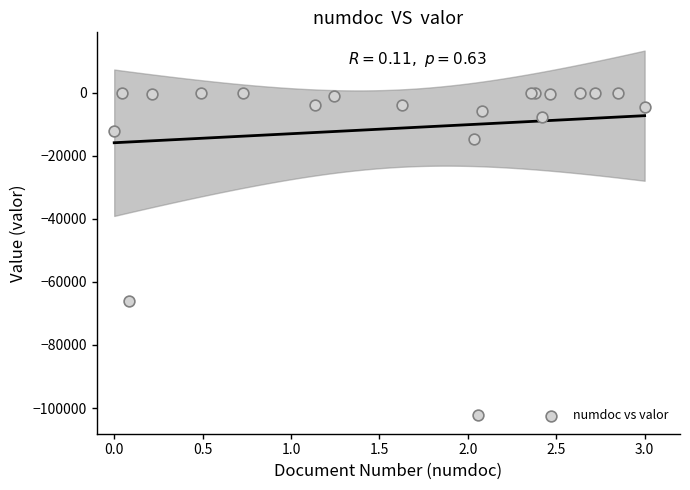

What Y value in the scatter plot is closest to -51181?

-65956.2